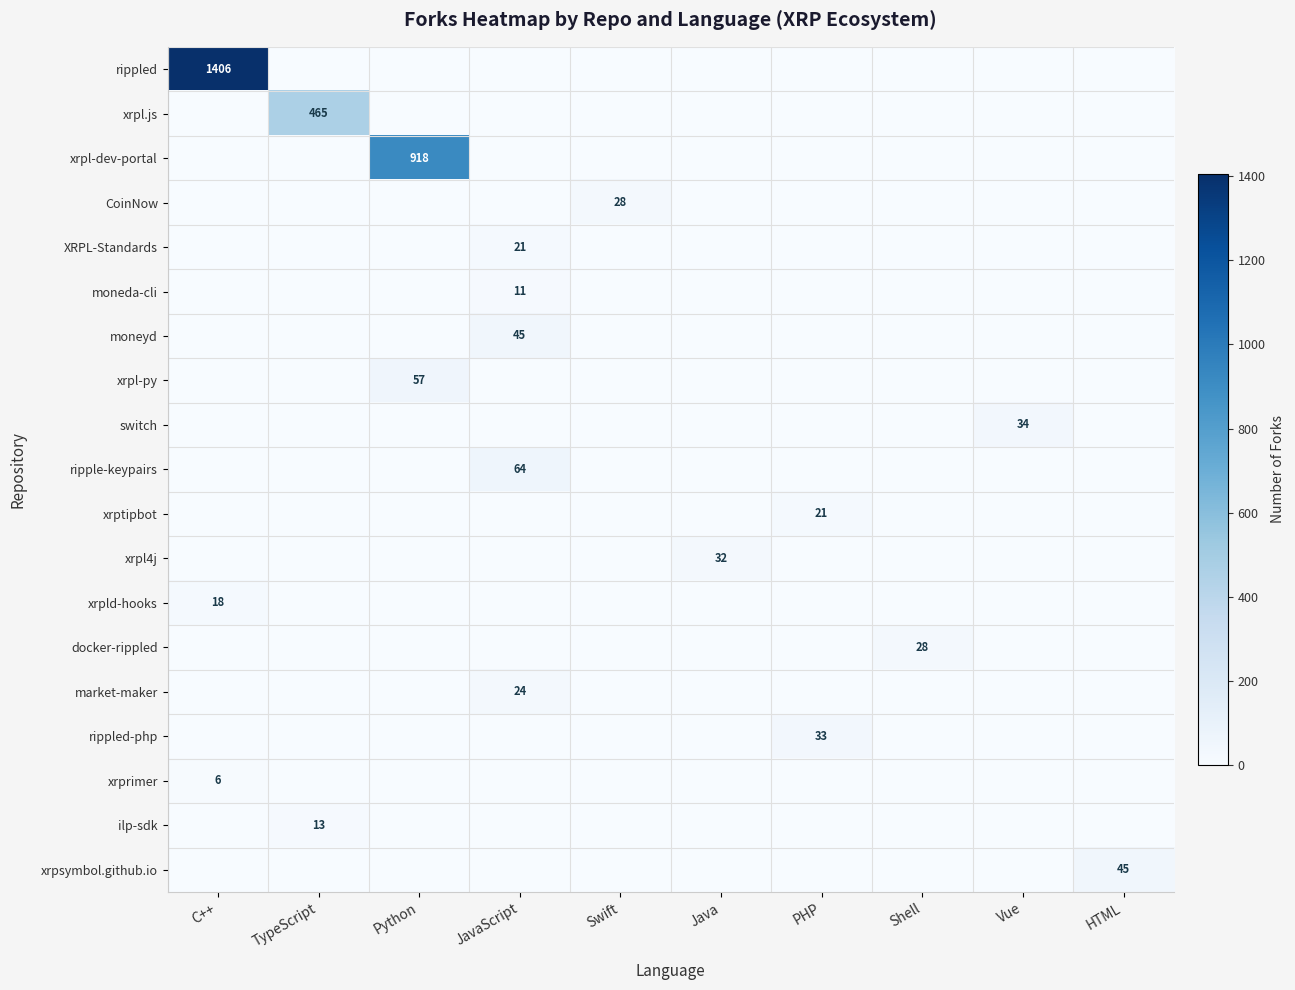

The value of xrpl-py at Python is 57. True or false?

True